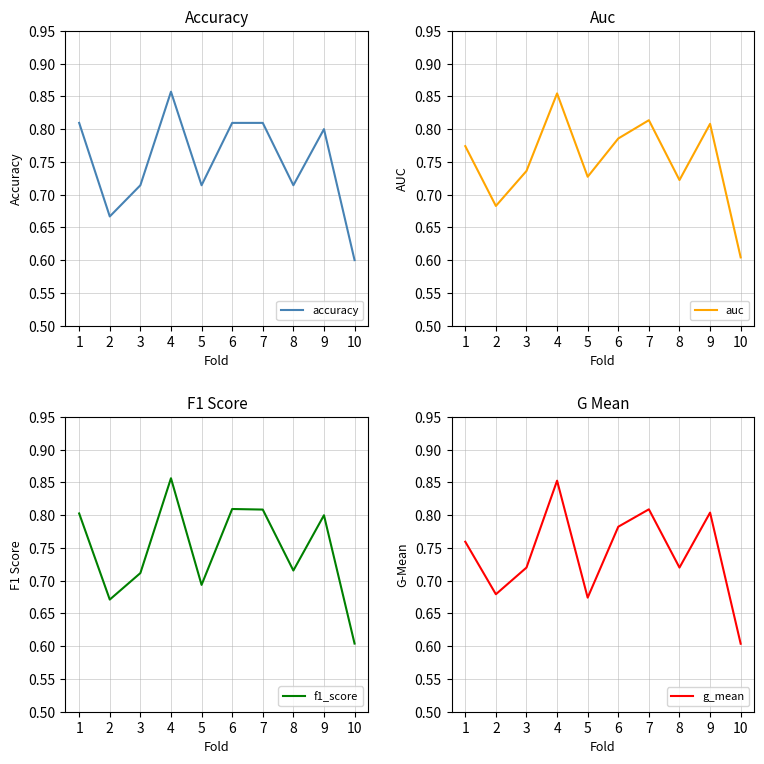

What is the average value of the auc series?

0.8